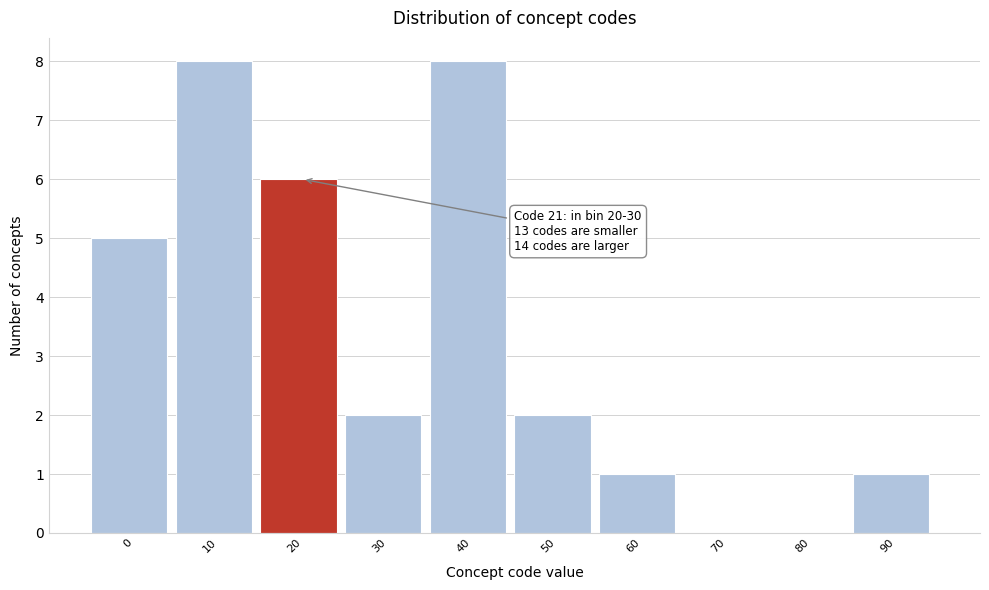

Reading left to right, list all the values displayed in this chart.

0=5	10=8	20=6	30=2	40=8	50=2	60=1	70=0	80=0	90=1